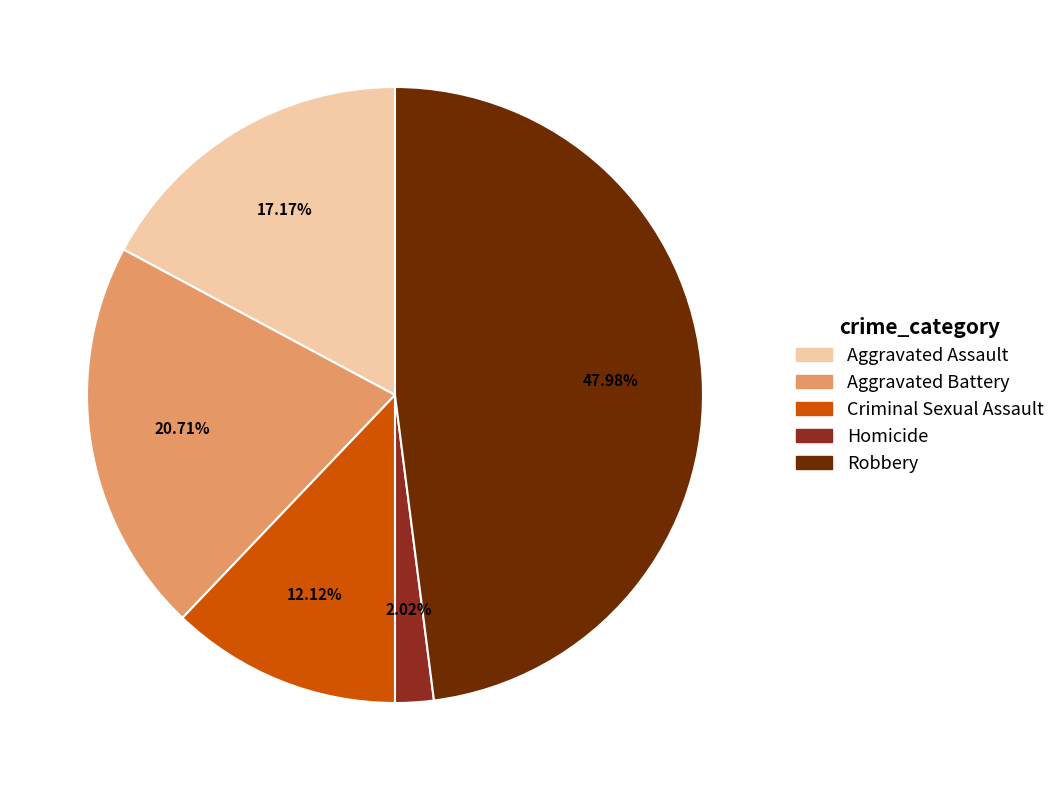

What percentage is NOT represented by Criminal Sexual Assault?

87.9%